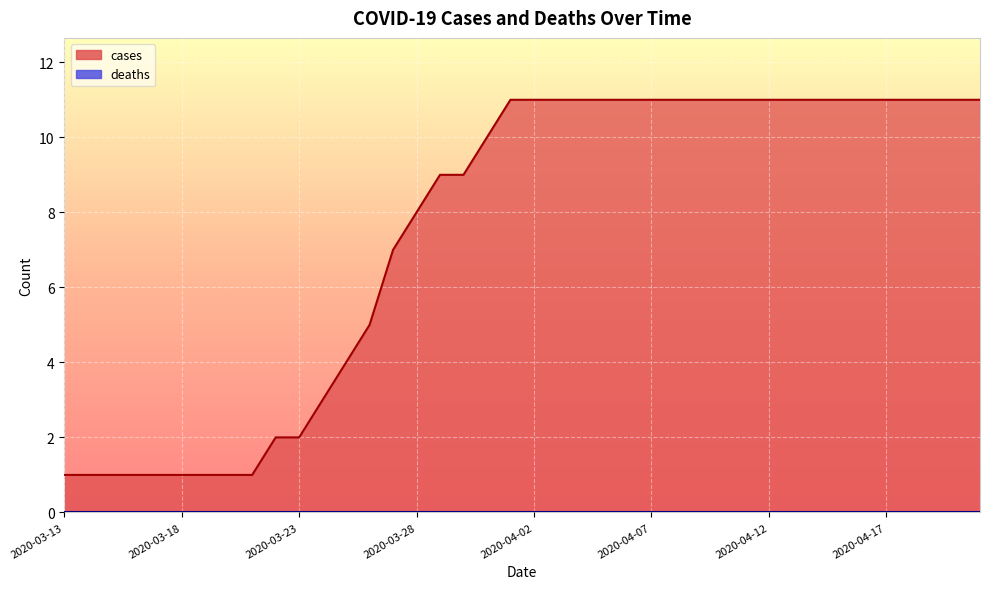

List the labels in order of value, largest first.

2020-04-01, 2020-04-02, 2020-04-03, 2020-04-04, 2020-04-05, 2020-04-06, 2020-04-07, 2020-04-08, 2020-04-09, 2020-04-10, 2020-04-11, 2020-04-12, 2020-04-13, 2020-04-14, 2020-04-15, 2020-04-16, 2020-04-17, 2020-04-18, 2020-04-19, 2020-04-20, 2020-04-21, 2020-03-31, 2020-03-29, 2020-03-30, 2020-03-28, 2020-03-27, 2020-03-26, 2020-03-25, 2020-03-24, 2020-03-22, 2020-03-23, 2020-03-13, 2020-03-14, 2020-03-15, 2020-03-16, 2020-03-17, 2020-03-18, 2020-03-19, 2020-03-20, 2020-03-21